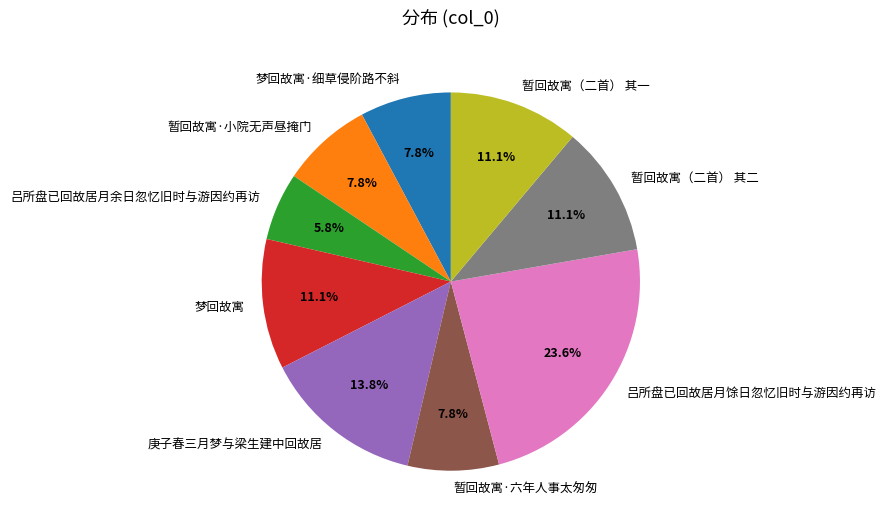

Combined, what portion of the pie is 梦回故寓·细草侵阶路不斜 and 暂回故寓·六年人事太匆匆?

15.6%